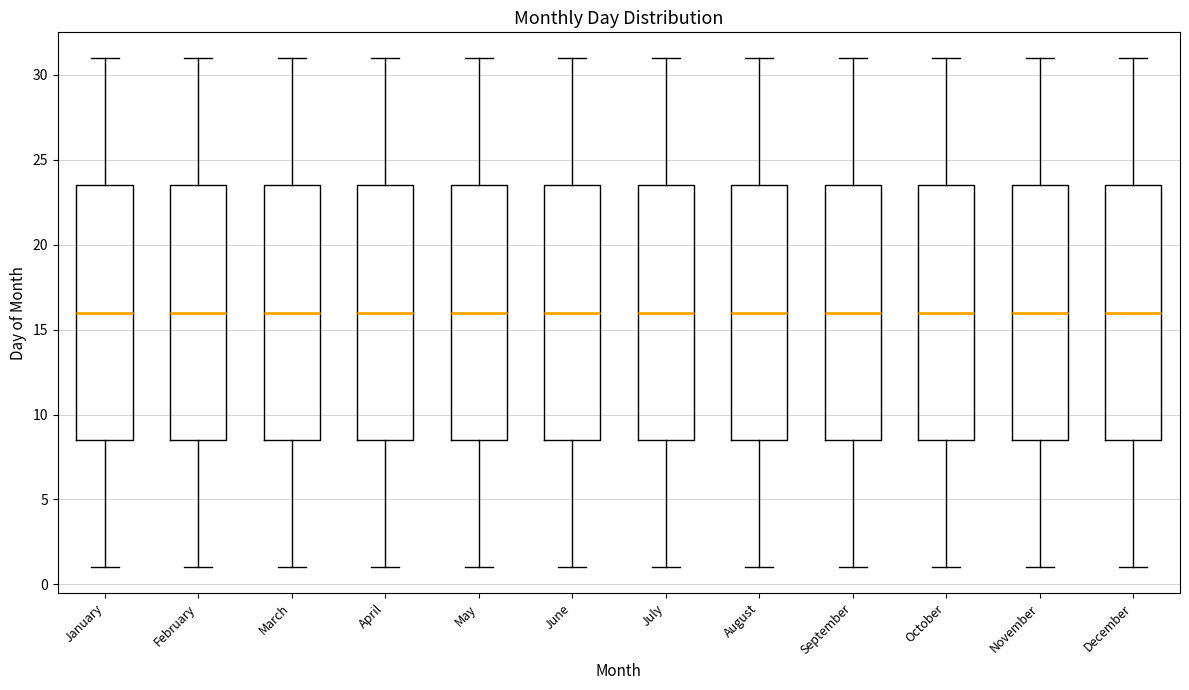

Where does the median line of the box for October sit on the y-axis? The values are not printed on the chart, so give them approximately, as read against the axis.

16.0